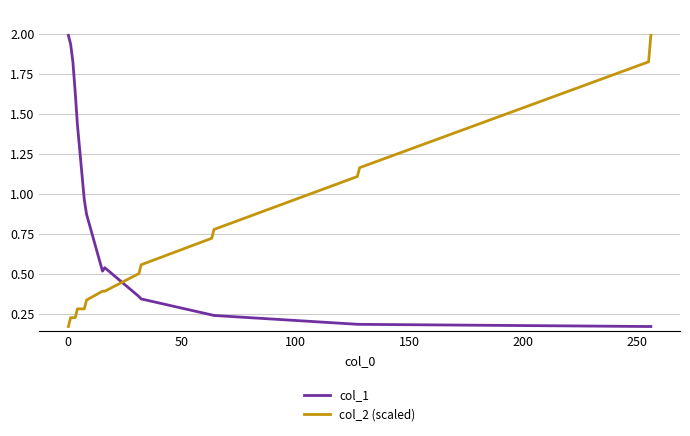

Is this an area chart (filled region under the line)?

No